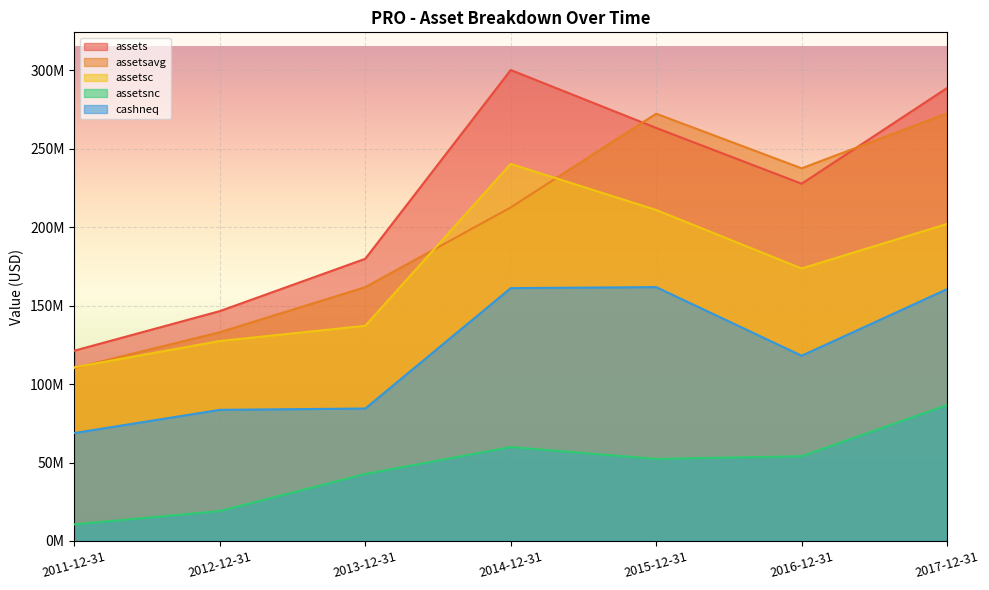

At how many categories does at least one series exceed 182928545?

4